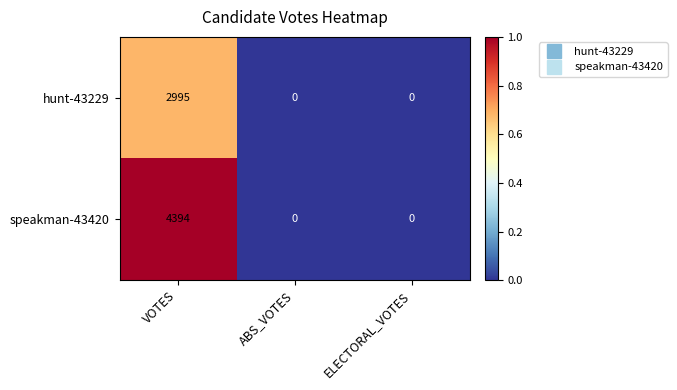

Reading left to right, what are all the values shown in this chart?

hunt-43229: 2995	0	0
speakman-43420: 4394	0	0